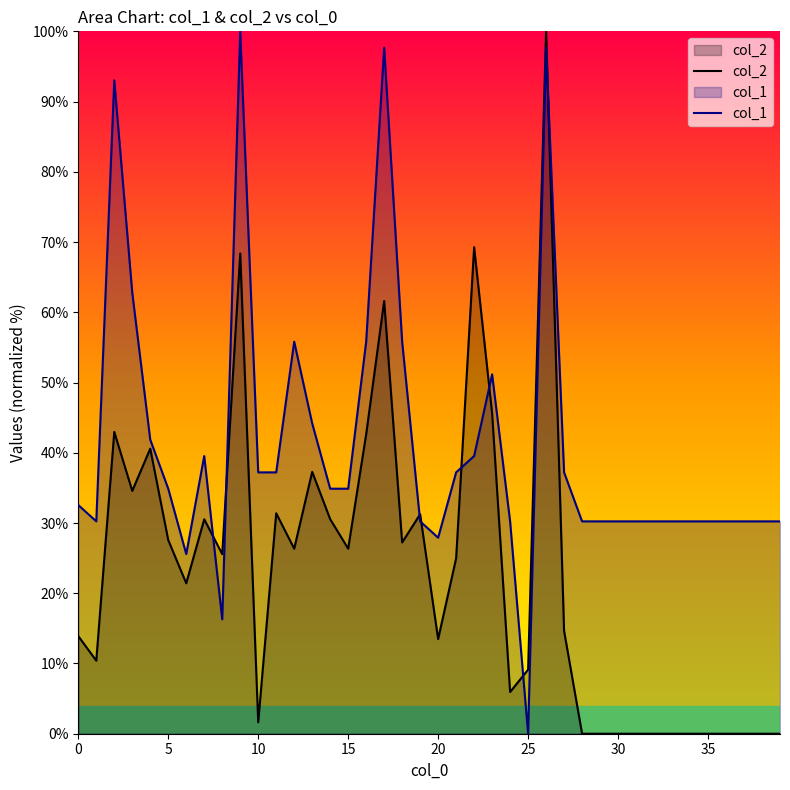

Which series has the largest range (max minus min)?

col_2